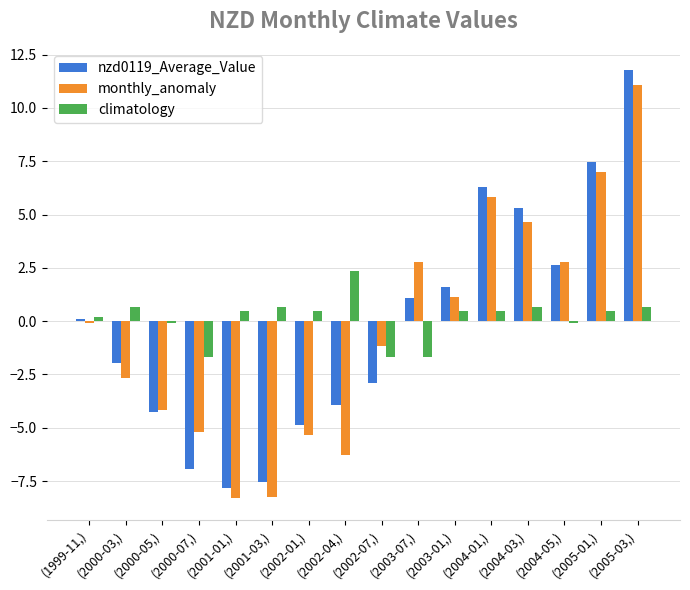

Read the nzd0119_Average_Value value at (2000-07,).

-6.9